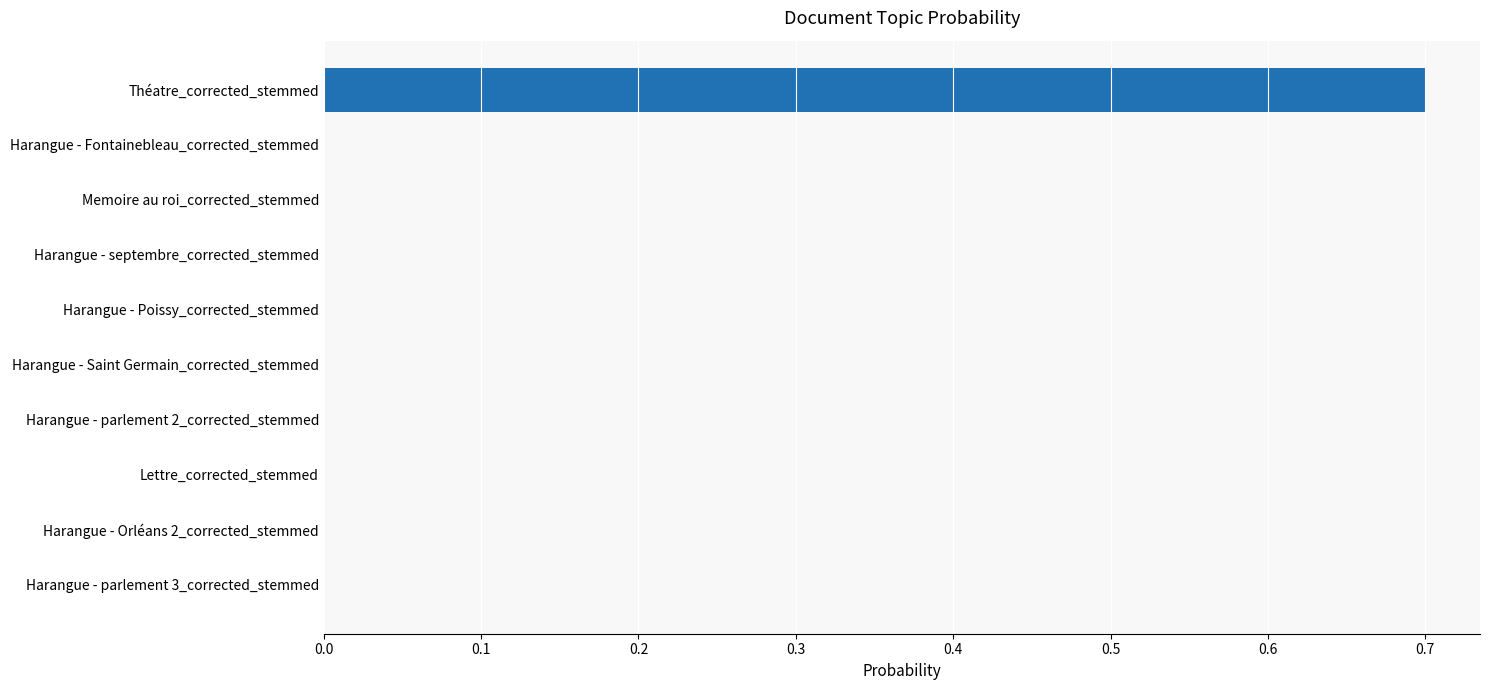

What is the sum of all values?

0.7